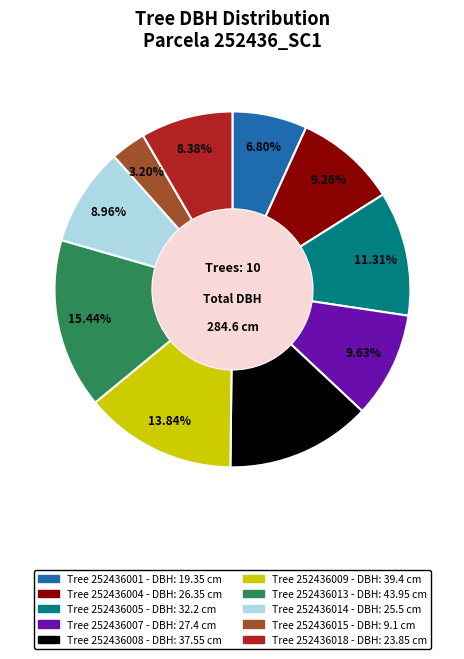

Count the number of slices in the pie.

10